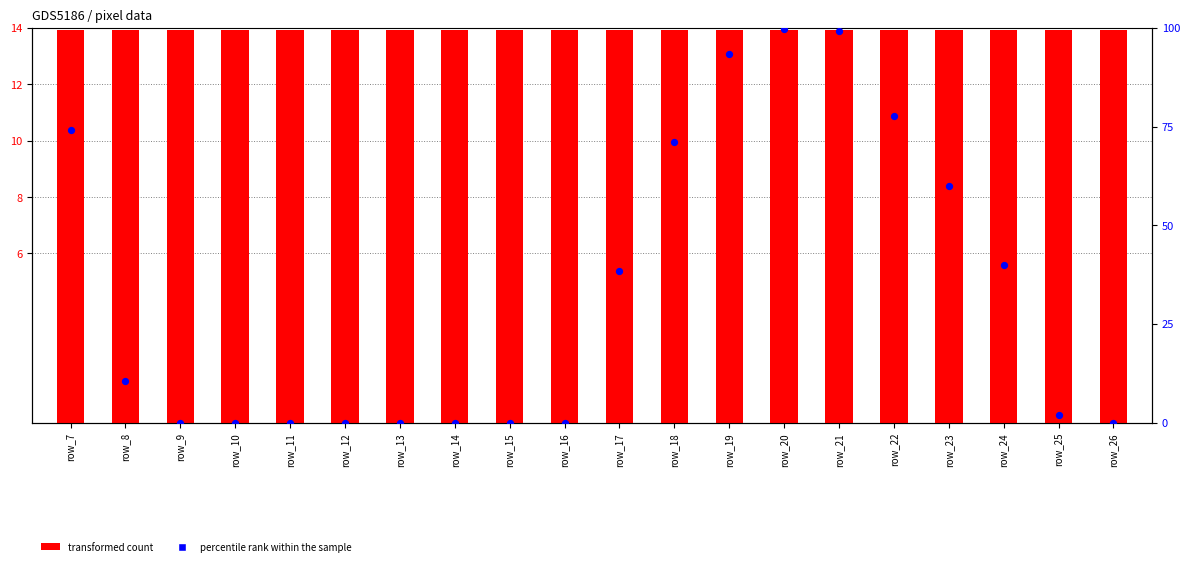

At how many categories does at least one series exceed 42?

7